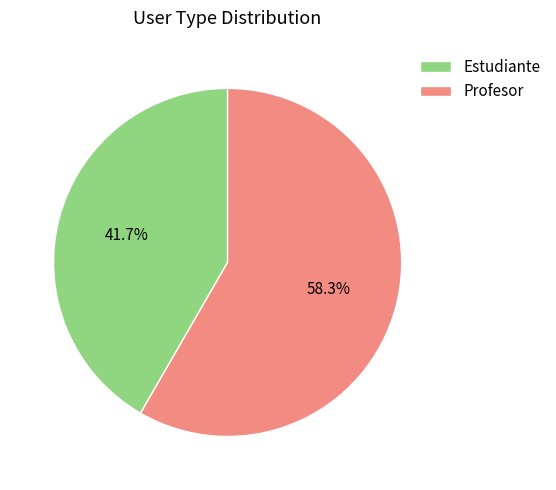

Between Profesor and Estudiante, which is larger?

Profesor